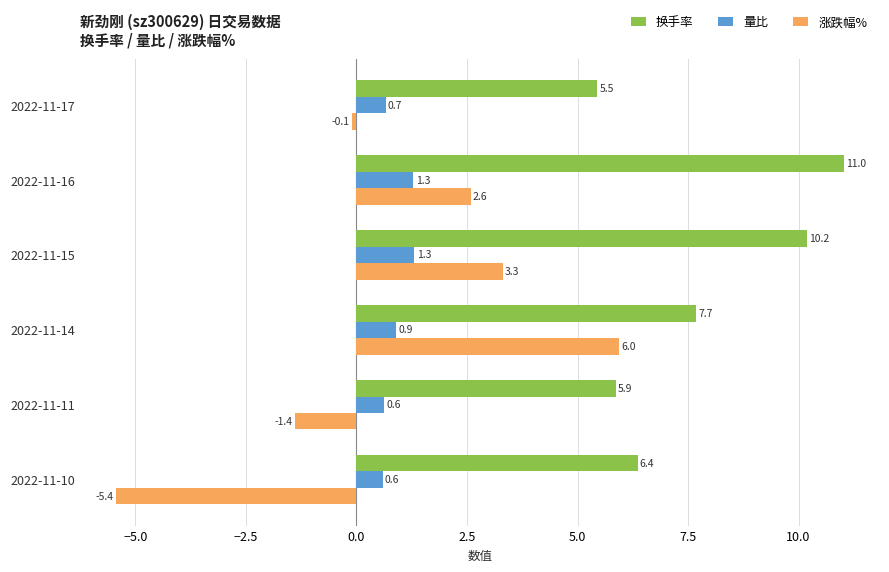

What is the difference between the 量比 values at 2022-11-17 and 2022-11-16?

0.6